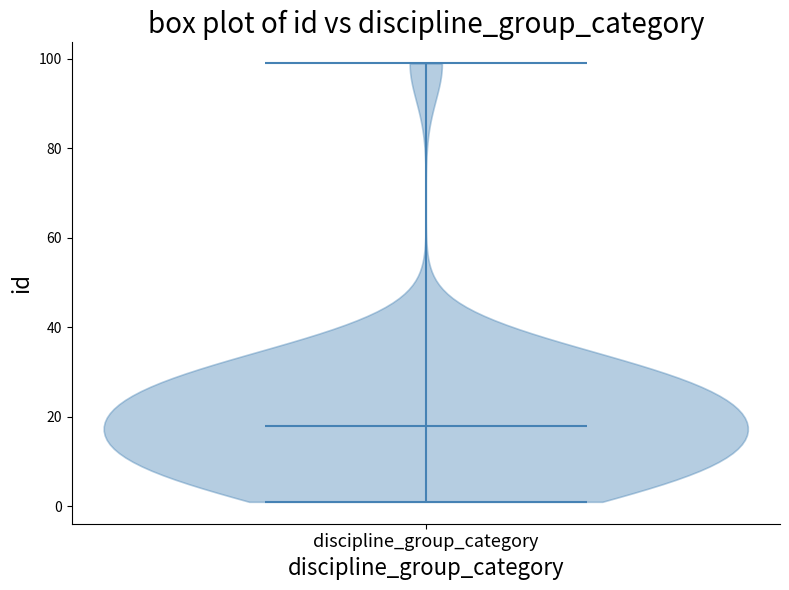

What is the highest point the violin for discipline_group_category reaches on the y-axis? The values are not printed on the chart, so give them approximately, as read against the axis.

100